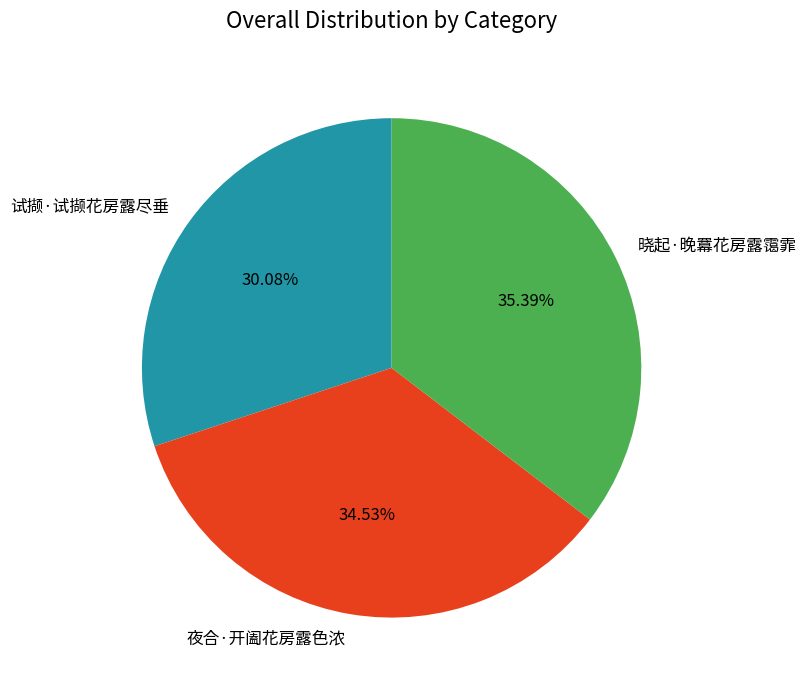

Approximately how many times larger is the value at 晓起·晚羃花房露霭霏 compared to 夜合·开阖花房露色浓?

1.0